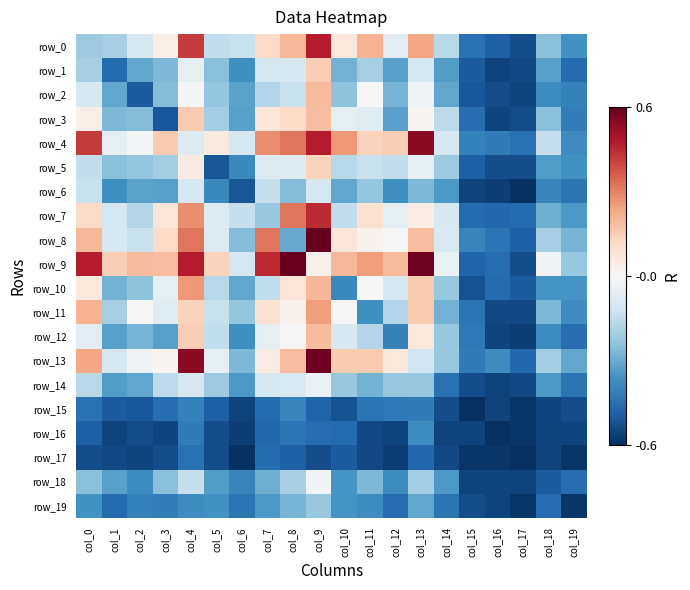

Rank the series at col_4 from highest to lowest value.

row_13, row_9, row_0, row_8, row_7, row_10, row_3, row_12, row_11, row_5, row_2, row_1, row_4, row_14, row_6, row_18, row_19, row_15, row_16, row_17